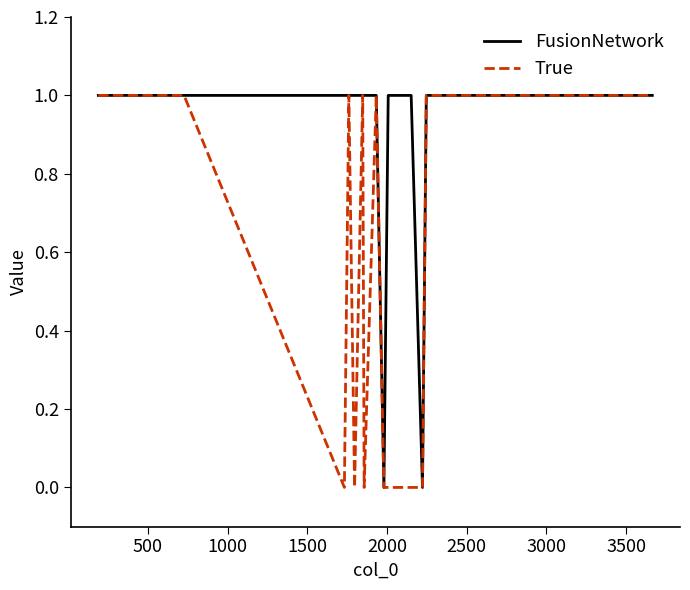

Which series has the largest total across all categories?

FusionNetwork